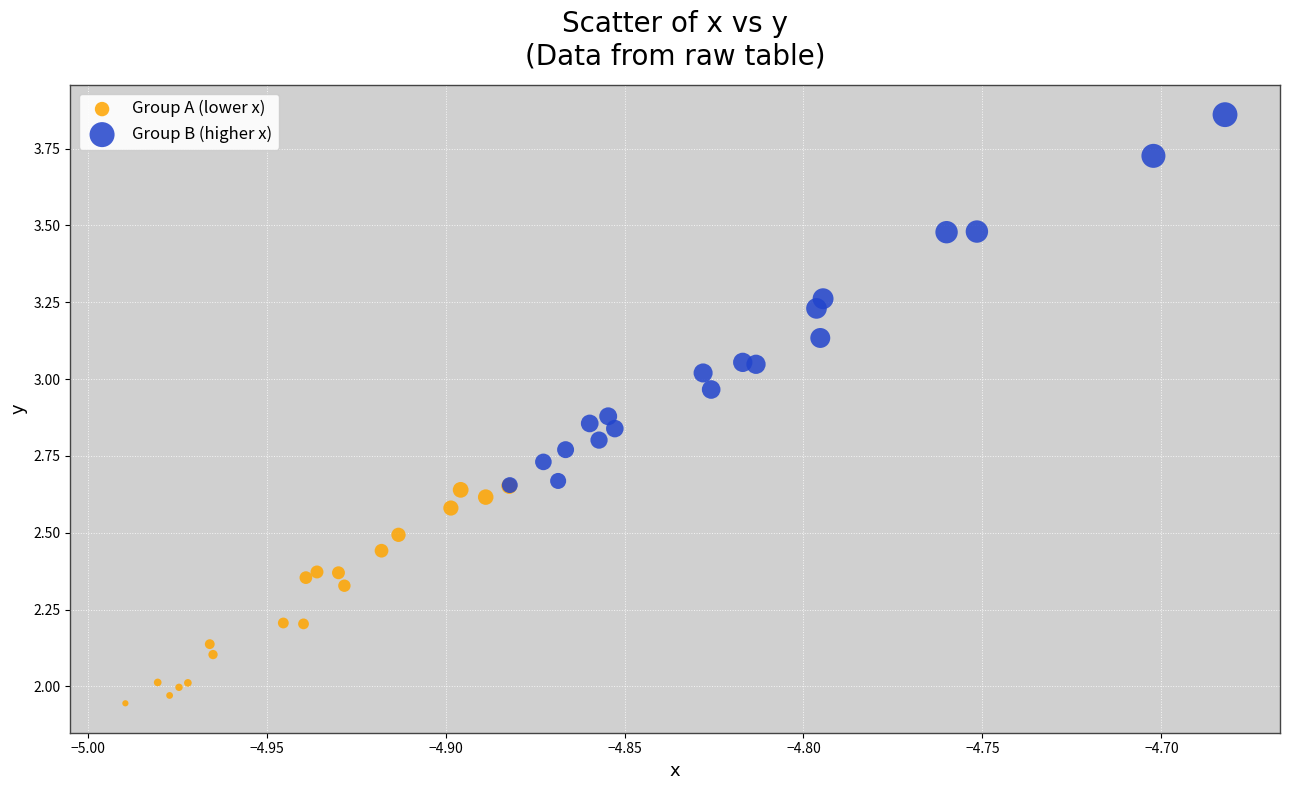

Which series reaches the minimum Y coordinate?

Group A (lower x)